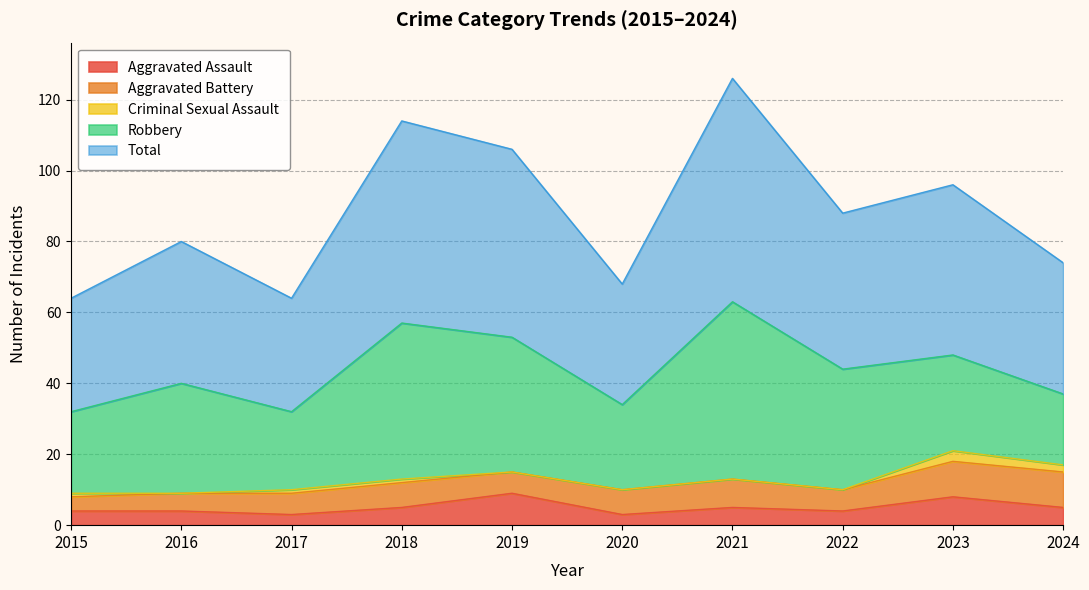

Between 2020 and 2023, which series saw the biggest shift?

Total